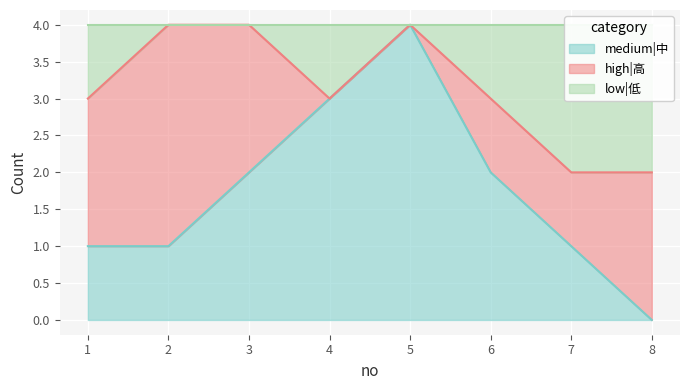

The low|低 series shows 1 at 7. True or false?

False